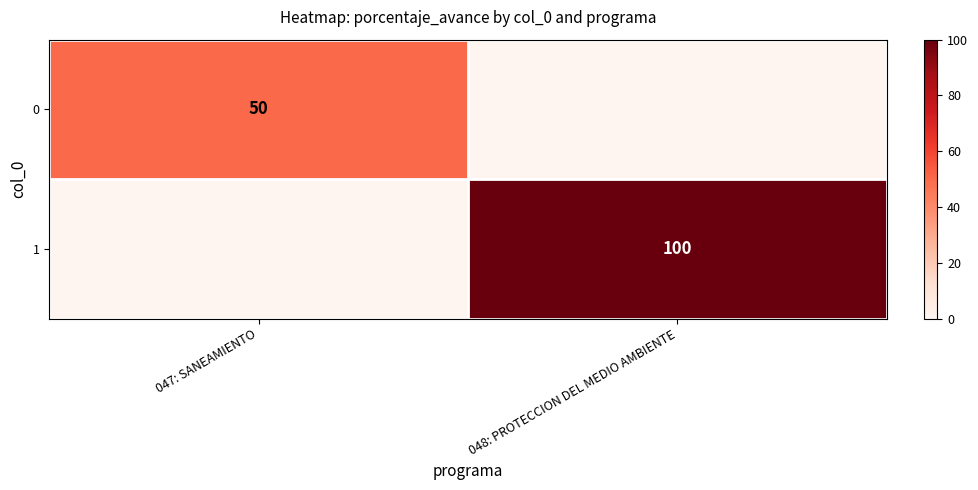

True or false: 0 has a value of 50 at 047: SANEAMIENTO.

True